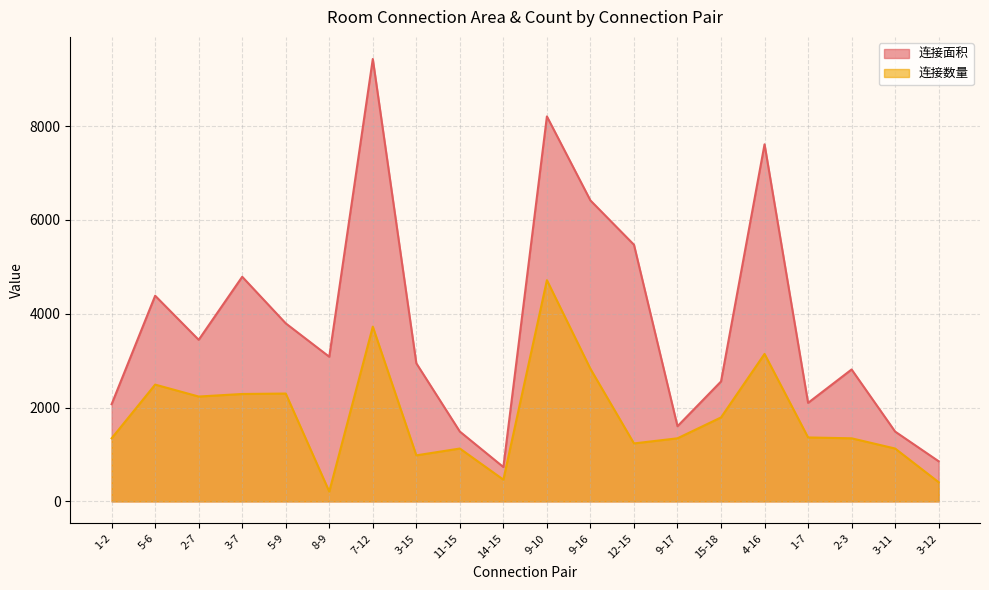

Does the chart display data point markers on the line(s)?

No